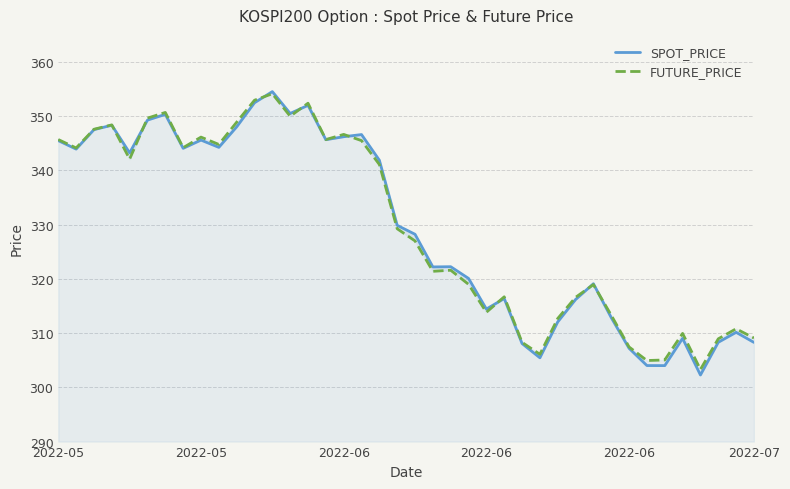

What is the sum of the FUTURE_PRICE values at 12 and 20?

681.1